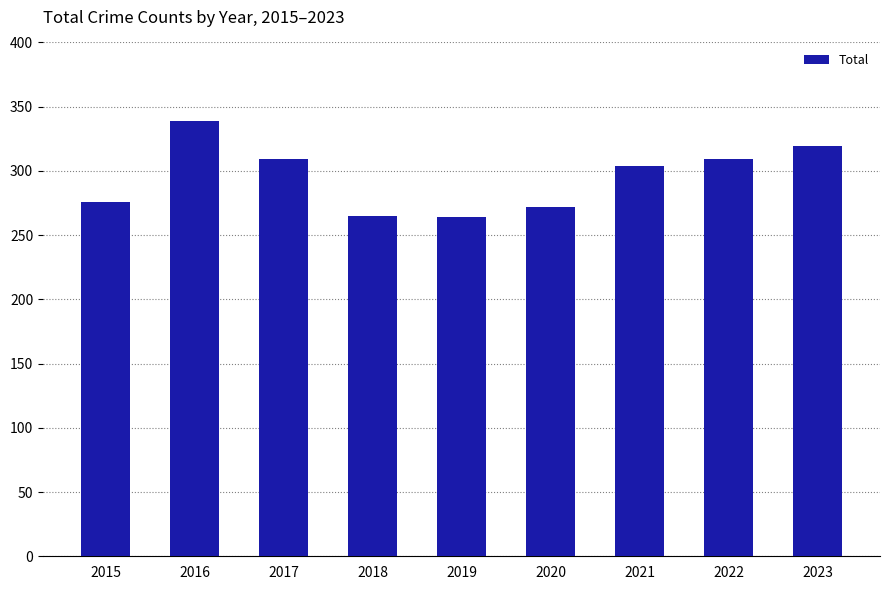

The value at 2018 is 418. True or false?

False